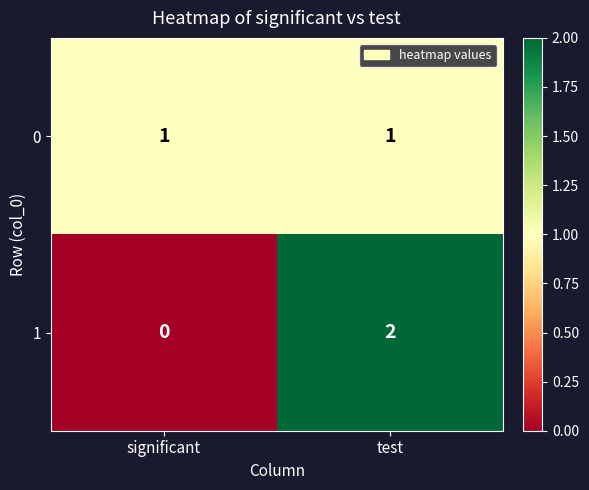

Rank the series by their maximum value, from lowest to highest.

0, 1